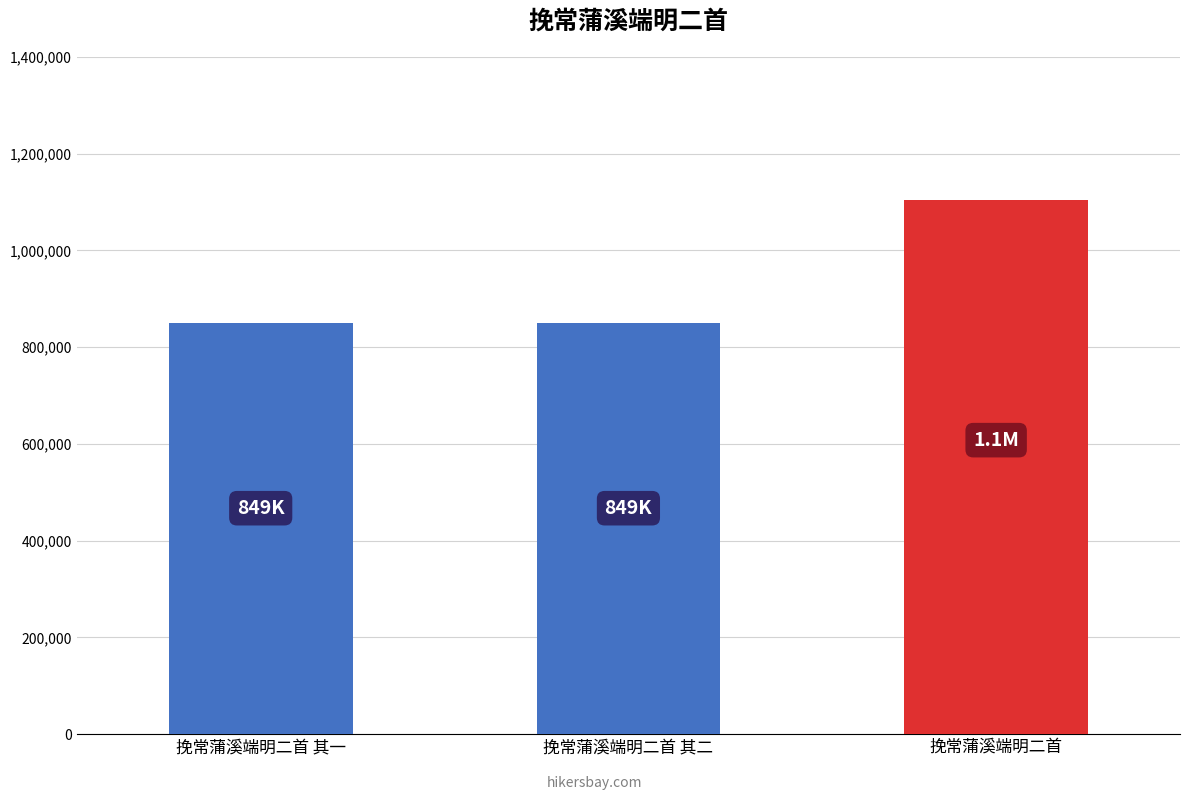

At which label is the value closest to 976918?

挽常蒲溪端明二首 其一